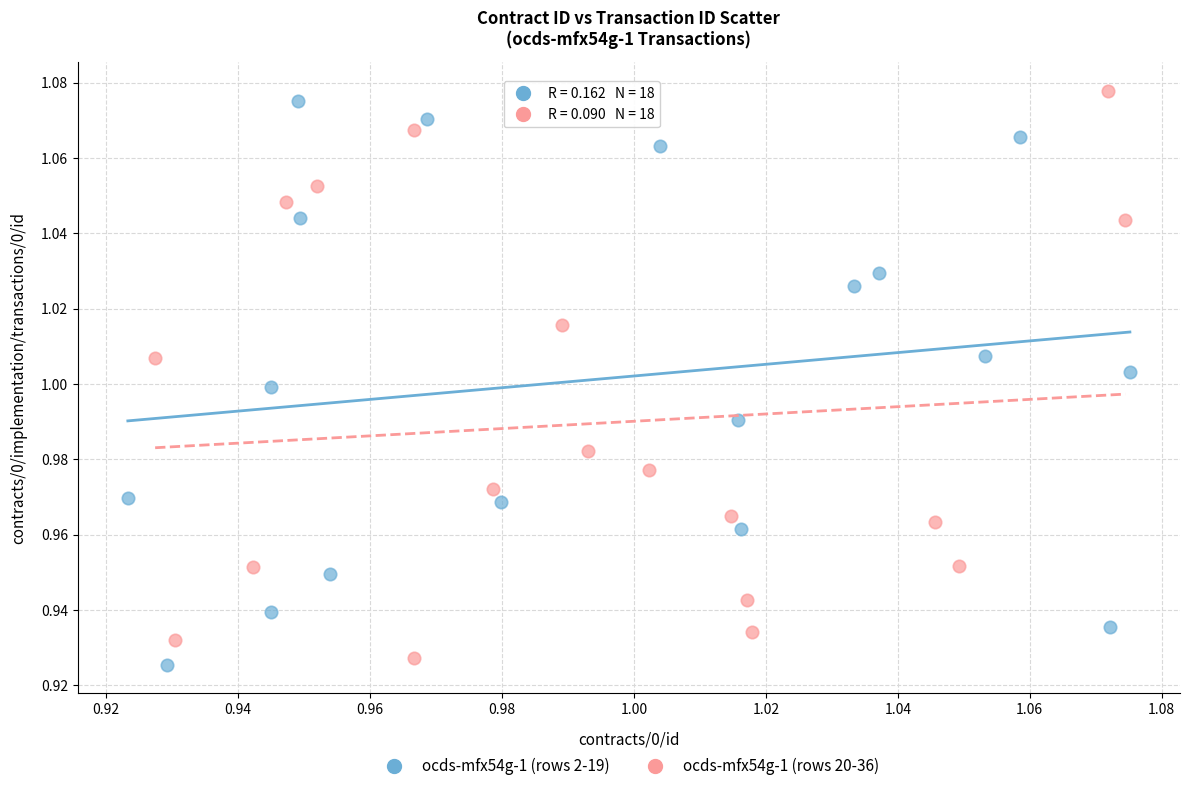

Which series contains the lowest Y value?

ocds-mfx54g-1 (rows 2-19)